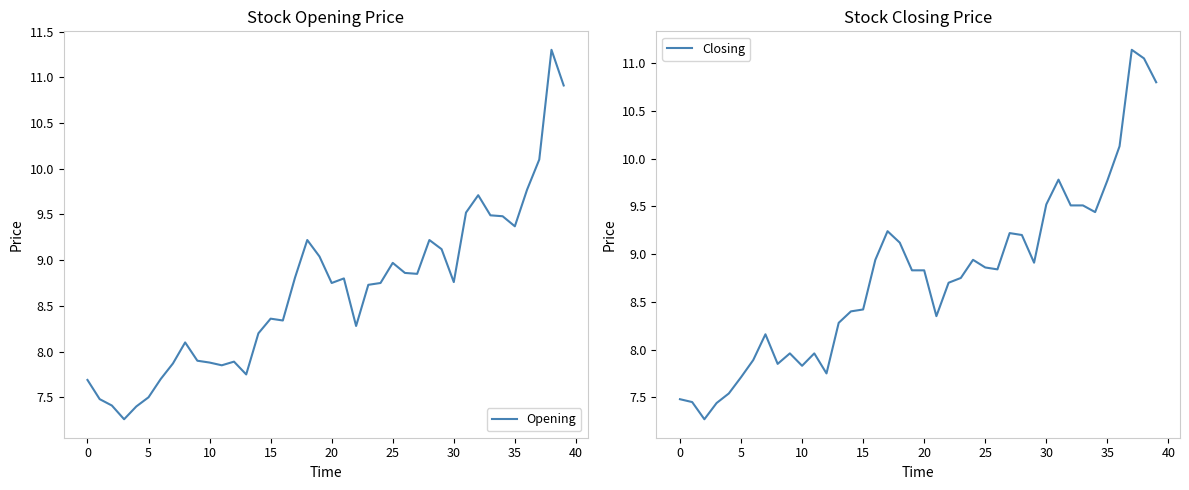

What is the value of the Opening point at the 5th from the left?

7.4